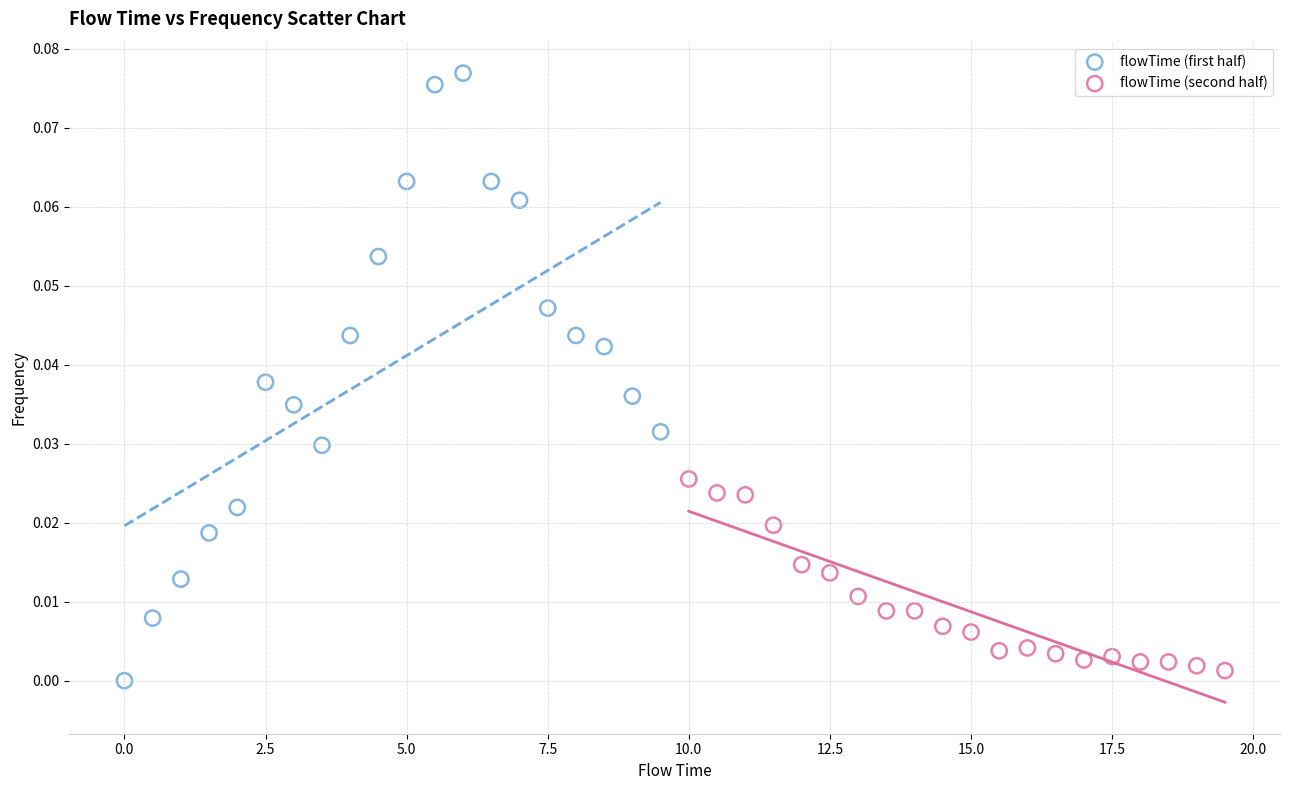

Which series has the widest spread of Y values?

flowTime (first half)